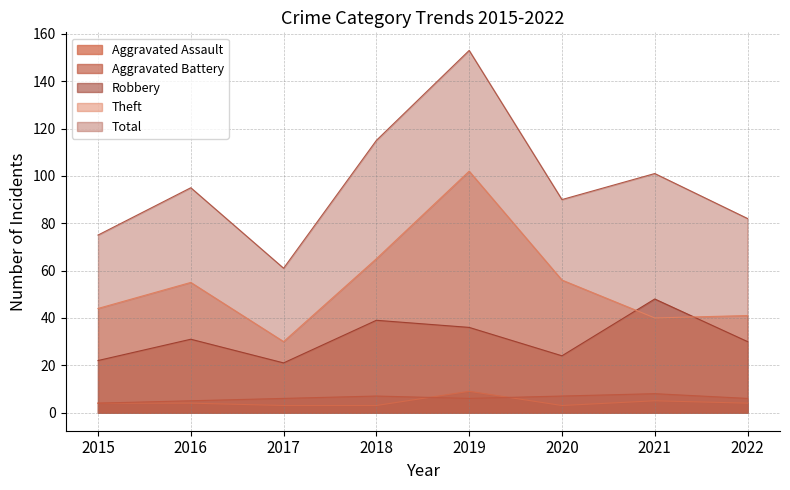

Which series ends up on top after the final intersection of Aggravated Battery and Aggravated Assault?

Aggravated Battery